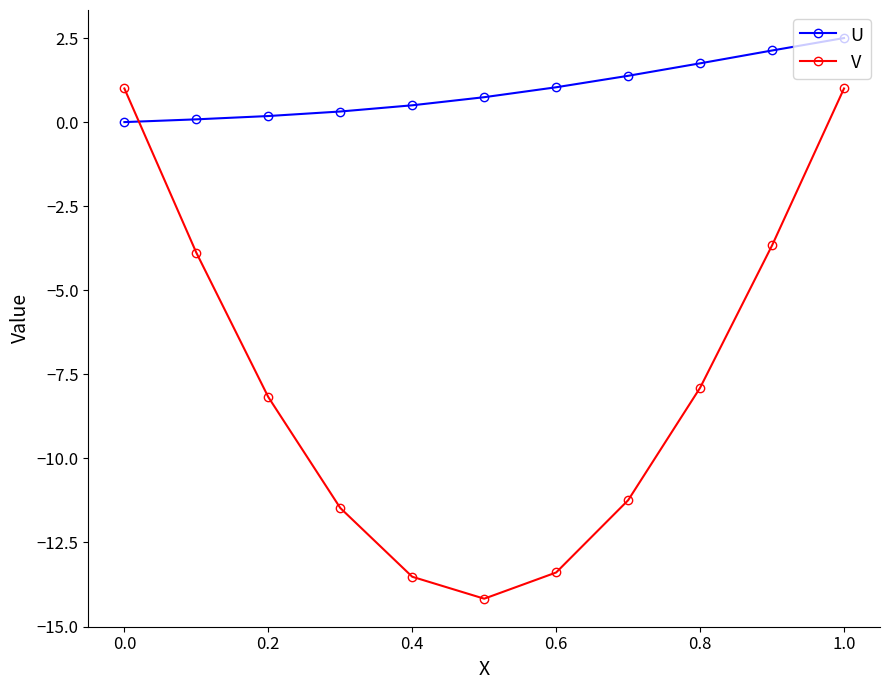

In V, how many points are lower than both neighbors (excluding endpoints)?

1